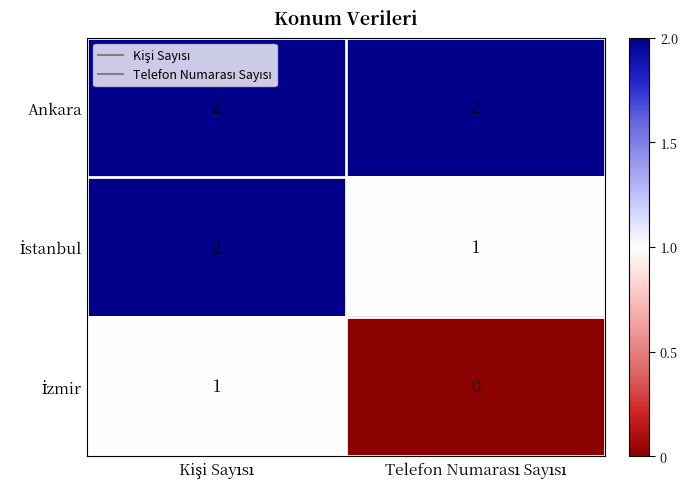

What is the sum of all Ankara values?

4